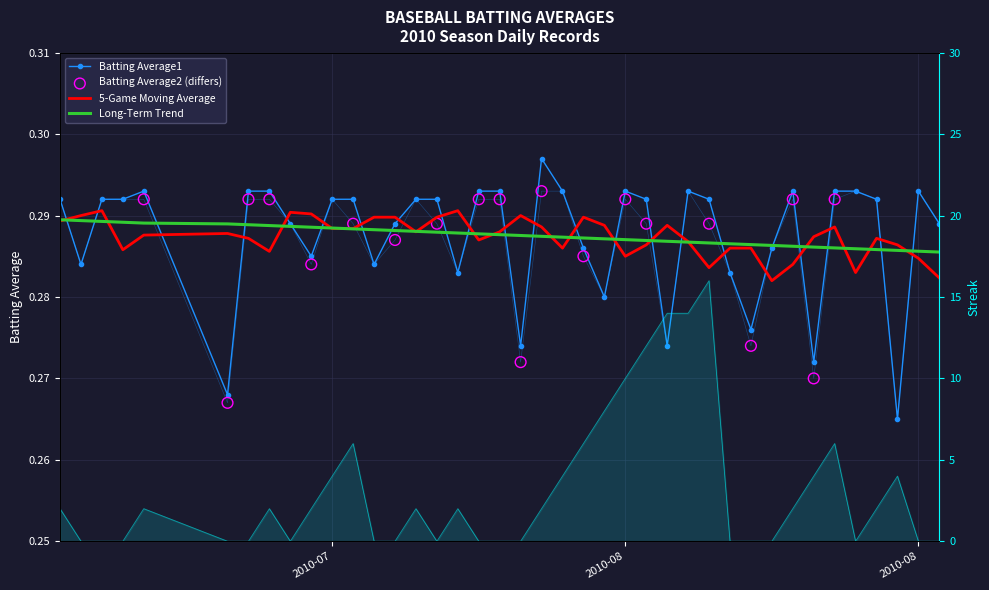

Which series has the largest Y range (max minus min)?

Streak